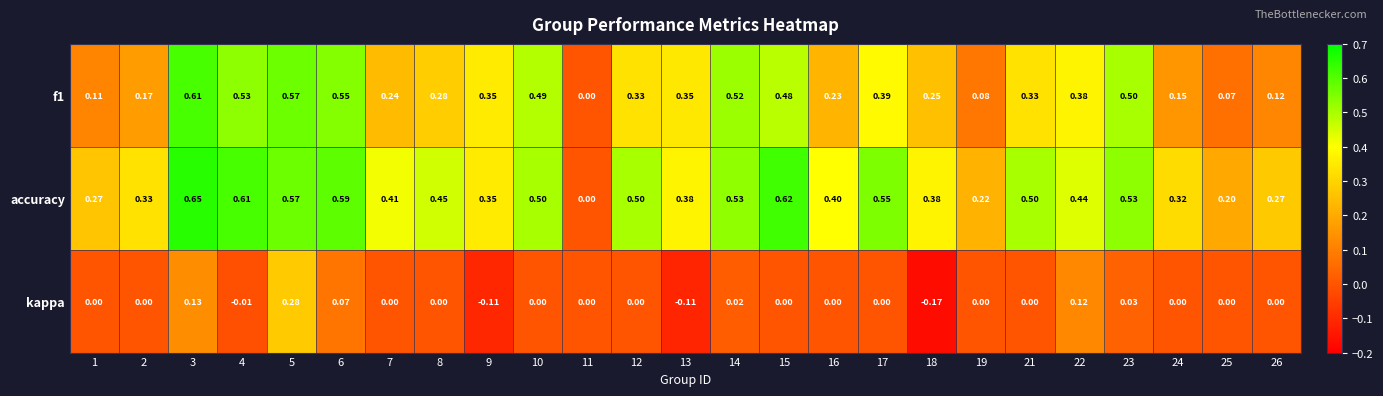

Which series has the largest total across all categories?

accuracy